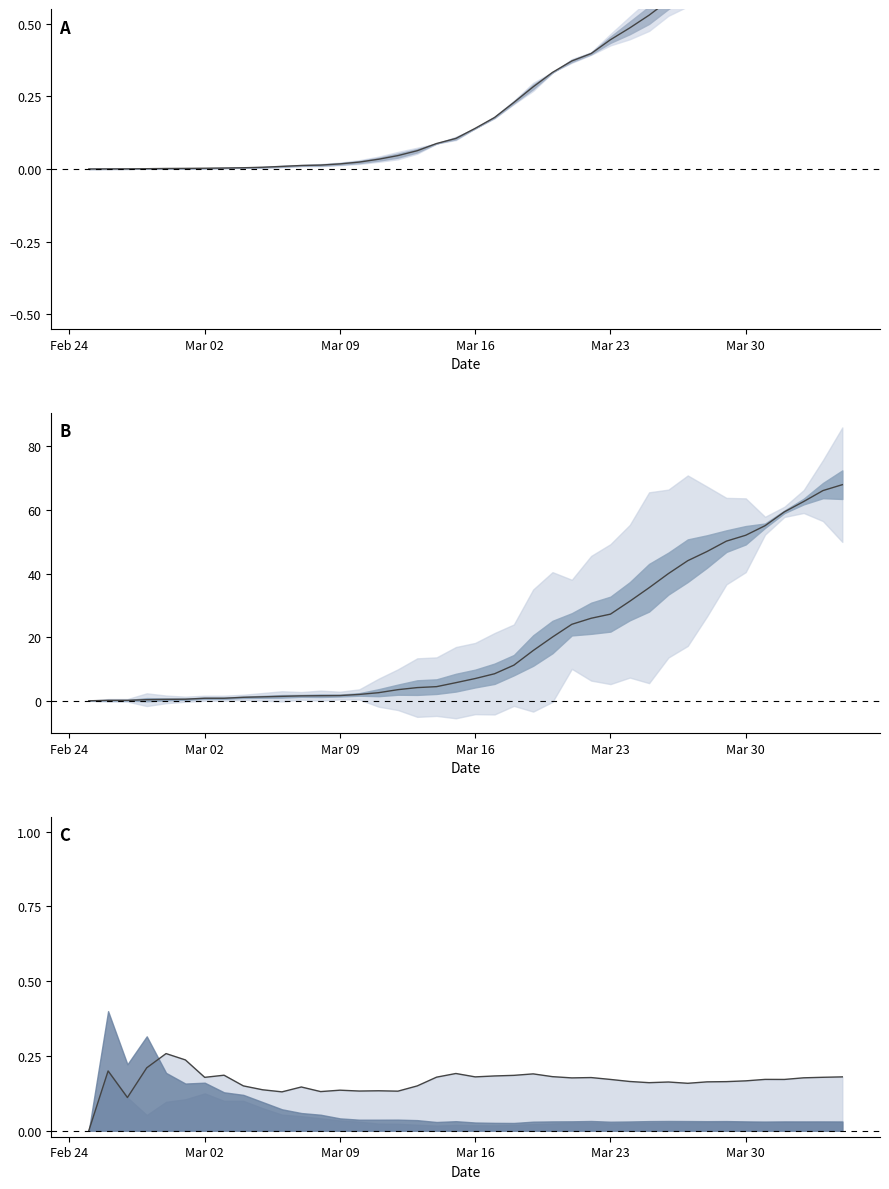

How many values in the GE series exceed 7?

19